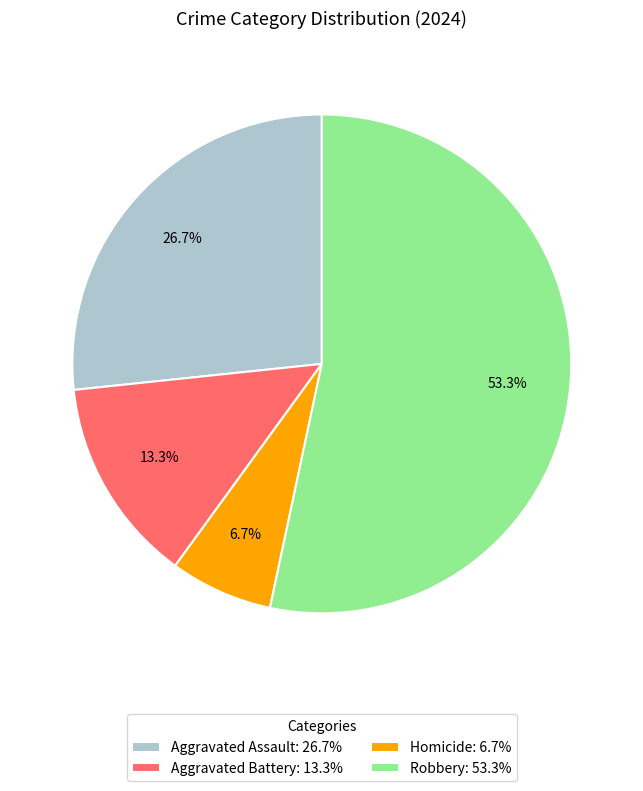

To the nearest percent, what portion does Aggravated Assault represent?

27%